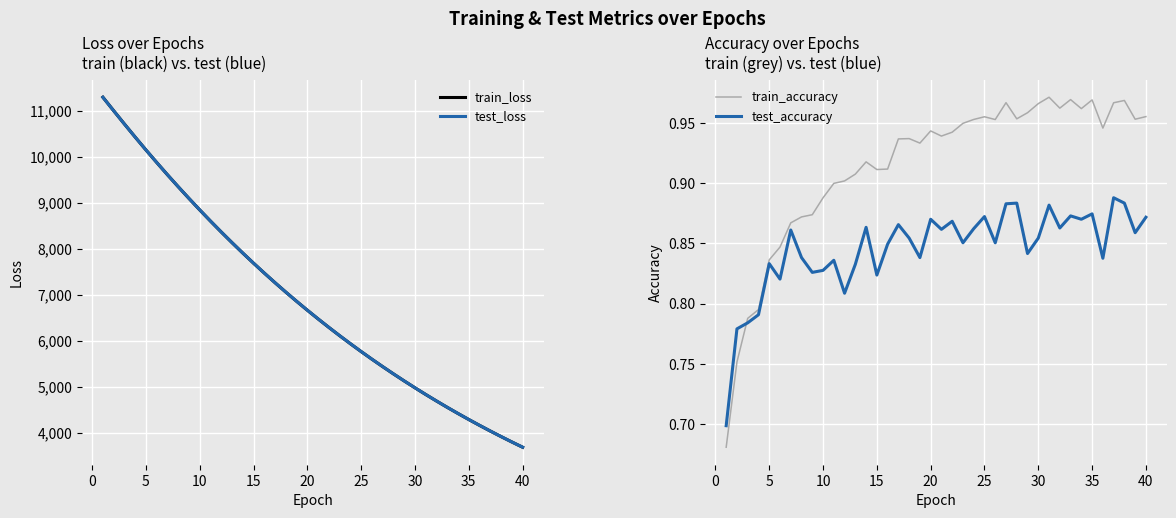

The value of test_accuracy at 25 is 0.9. True or false?

True